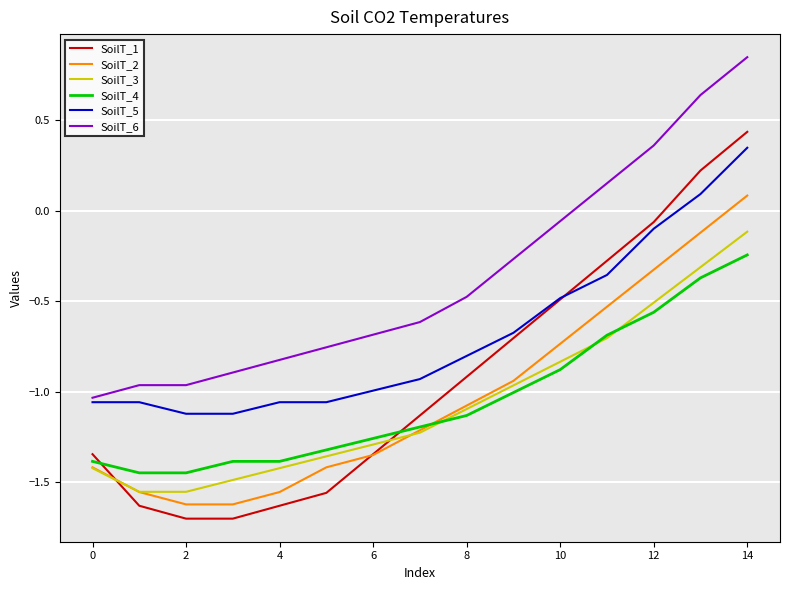

Which series has the largest range (max minus min)?

SoilT_1